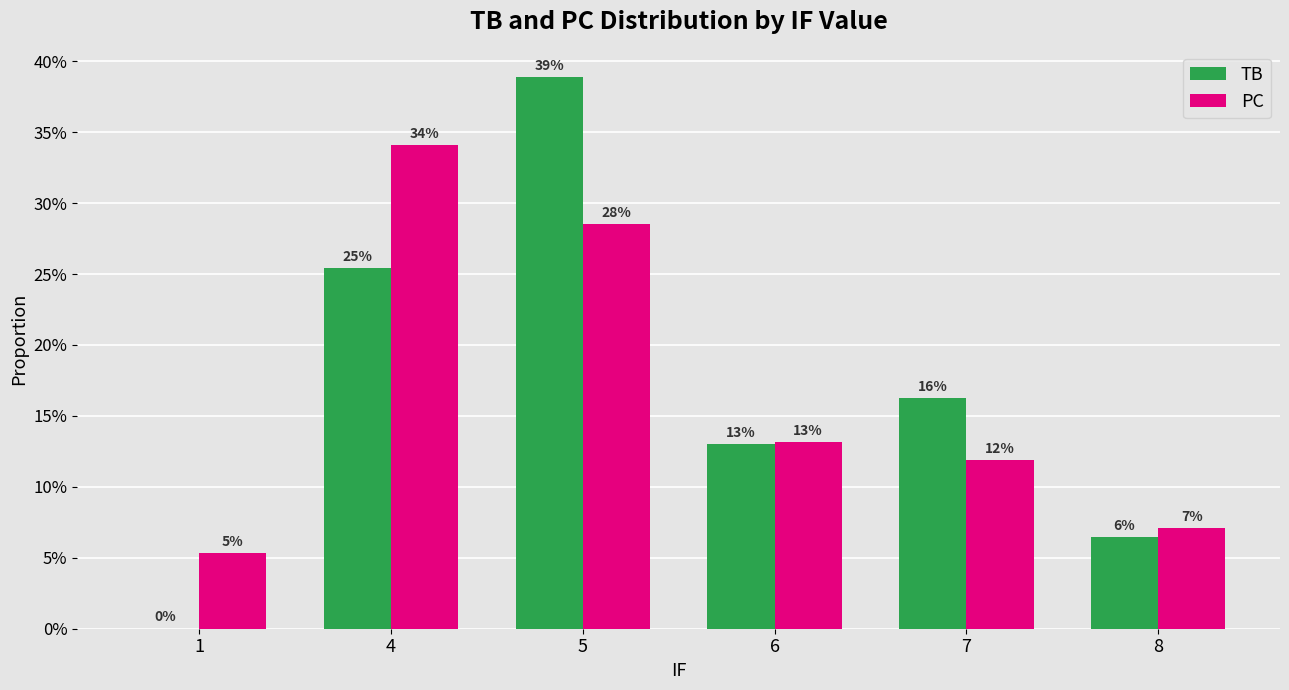

What are all the series names shown in the legend?

TB, PC